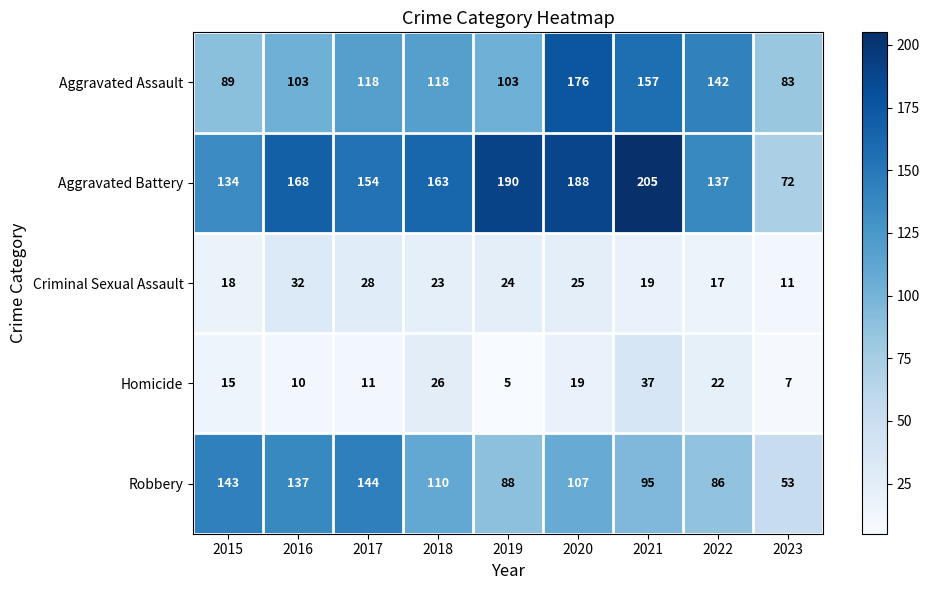

Is it true that Criminal Sexual Assault equals 53 at 2016?

False